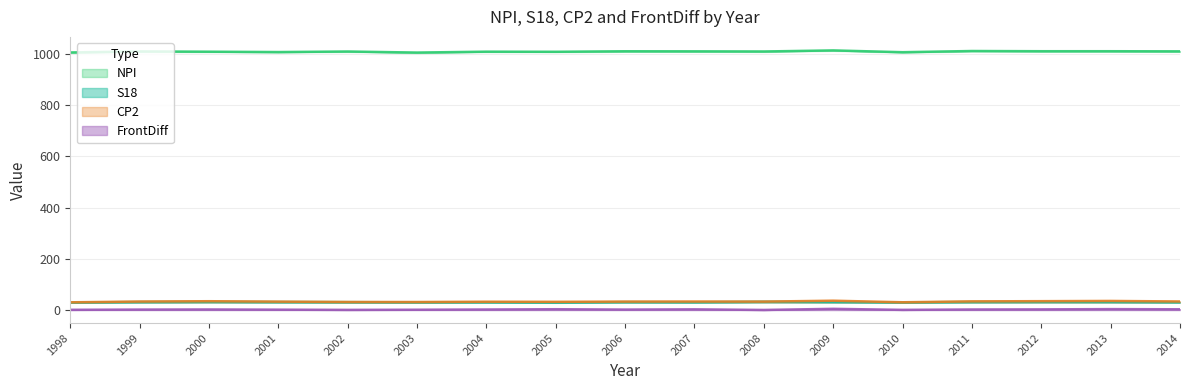

How many interior local peaks does the NPI series have?

6